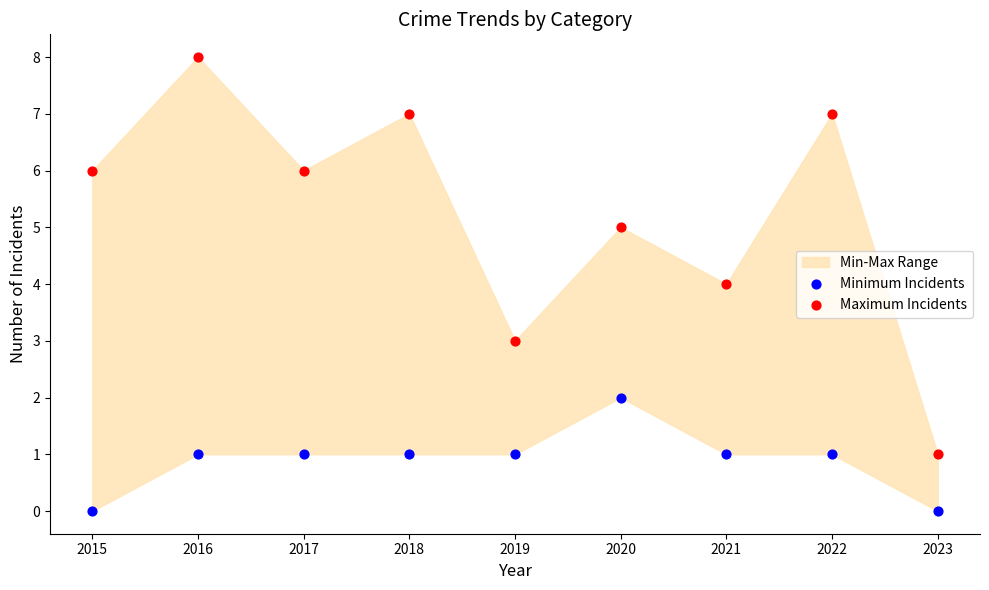

Across all data points, what is the range of Y values (max minus min)?

8